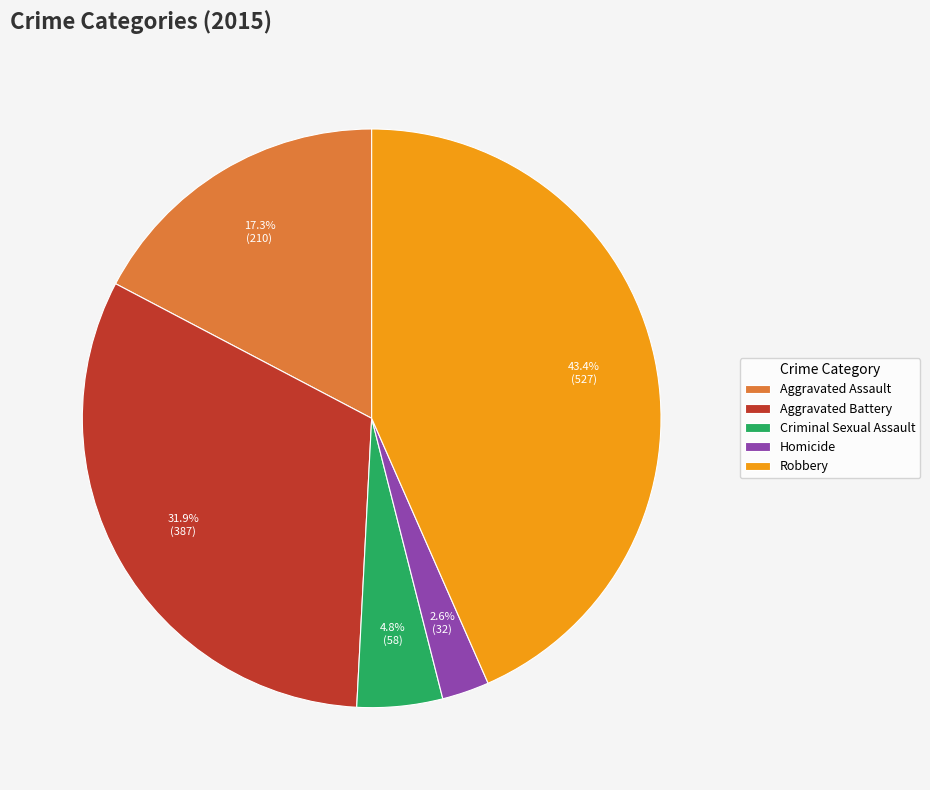

Rank the categories by value from highest to lowest.

Robbery, Aggravated Battery, Aggravated Assault, Criminal Sexual Assault, Homicide